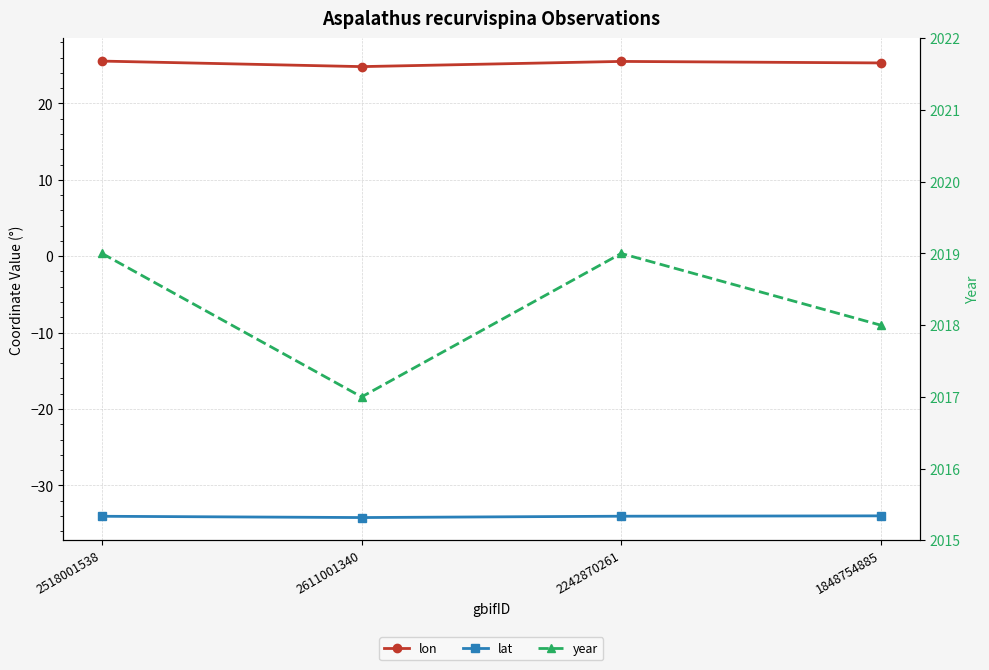

What is the minimum value shown in the chart?

-34.2